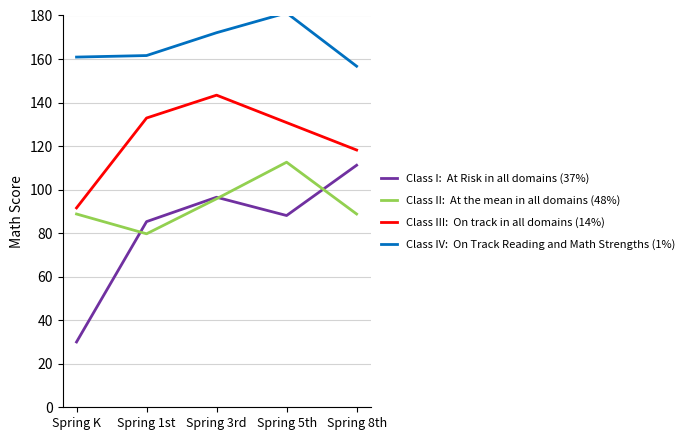

Which category has the highest value across all series?

Spring 5th